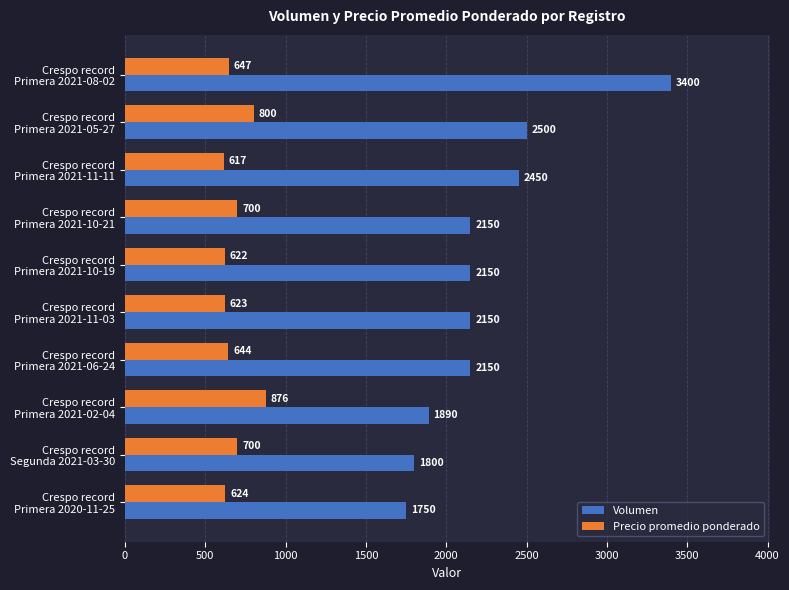

What is the lowest value of the Volumen series?

1750